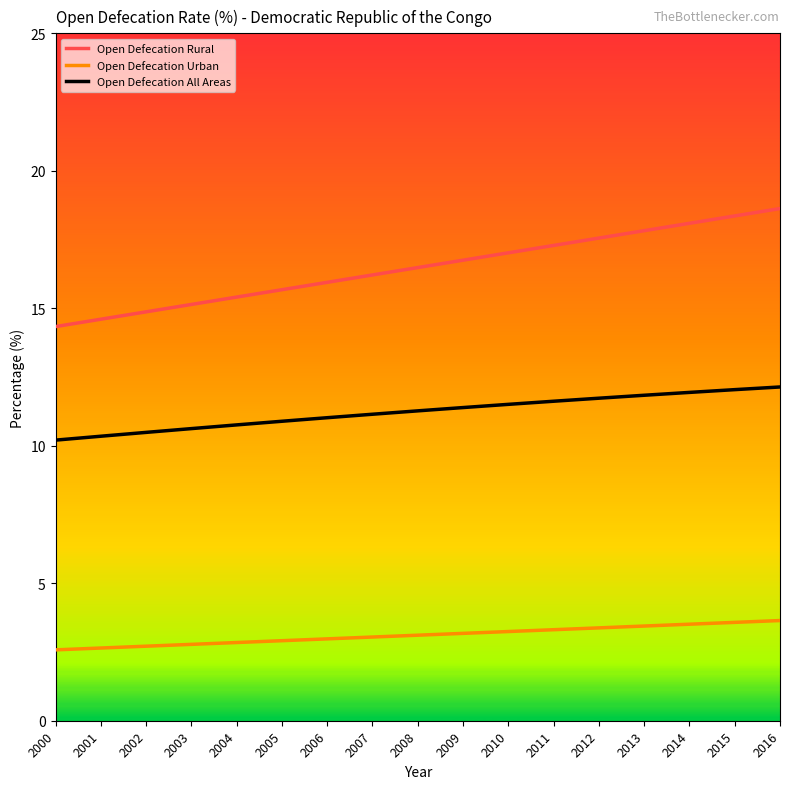

At how many categories does at least one series exceed 14?

17